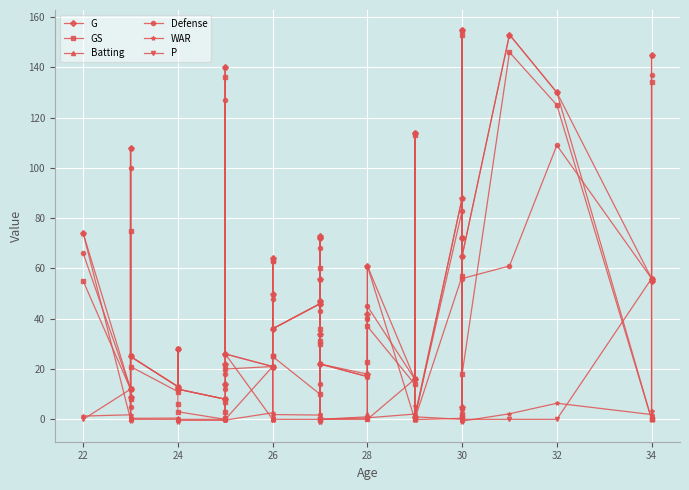

Rank the series by their maximum value, from highest to lowest.

G, Batting, Defense, GS, P, WAR